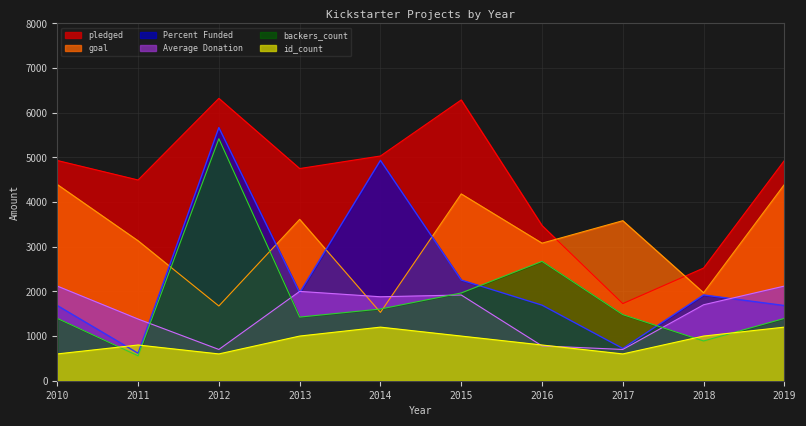

Which series changed the most between 2017 and 2019?

pledged